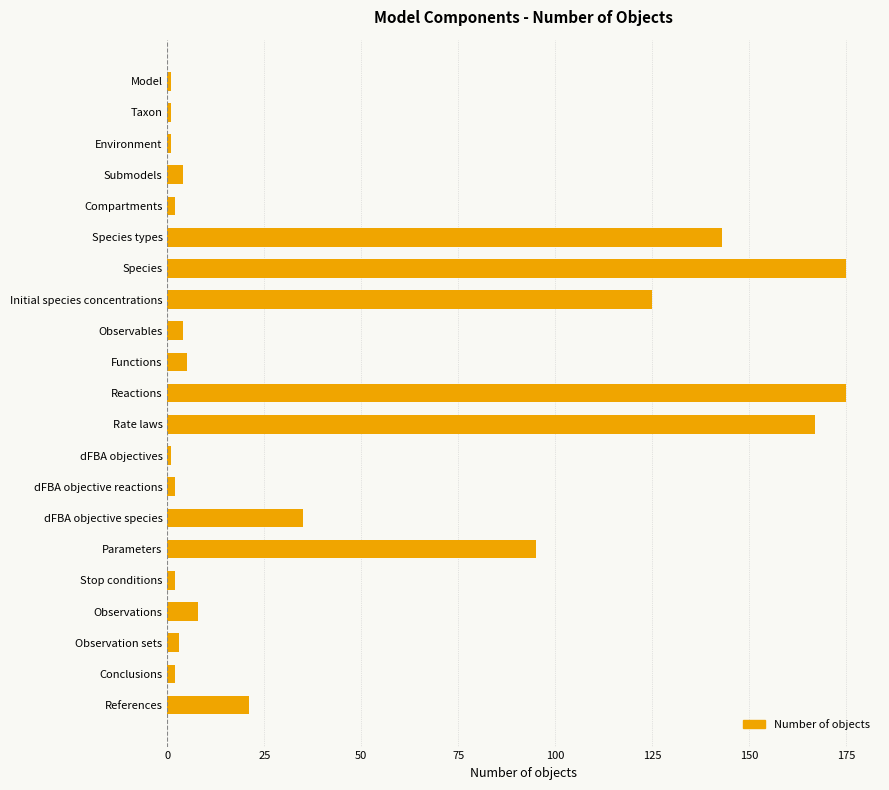

What is the change in value from Species to dFBA objective species?

-140